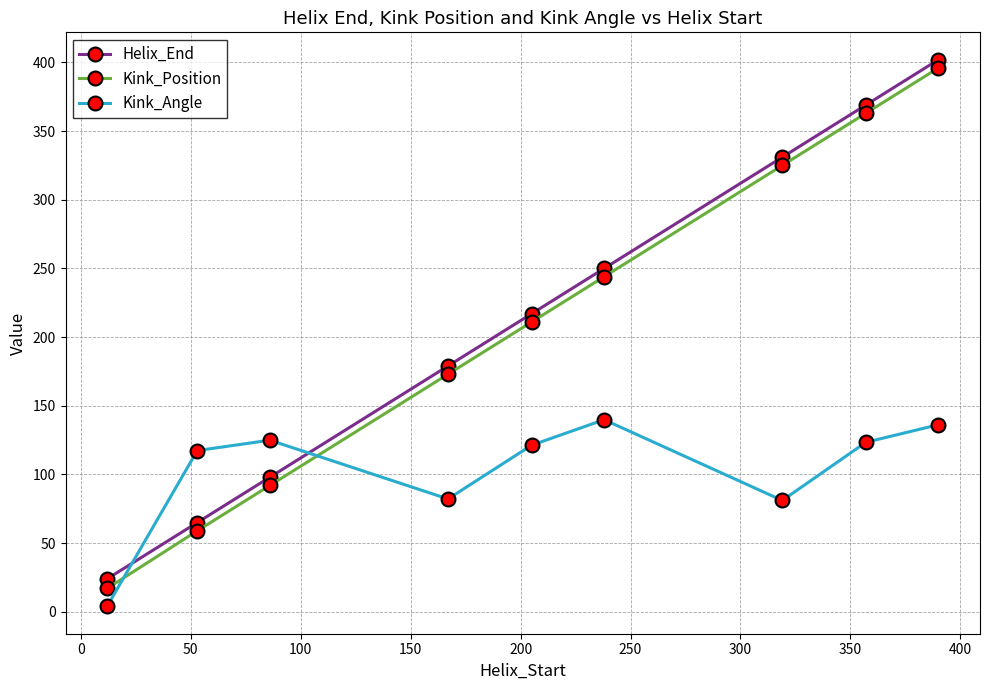

How many lines are shown in the chart?

3